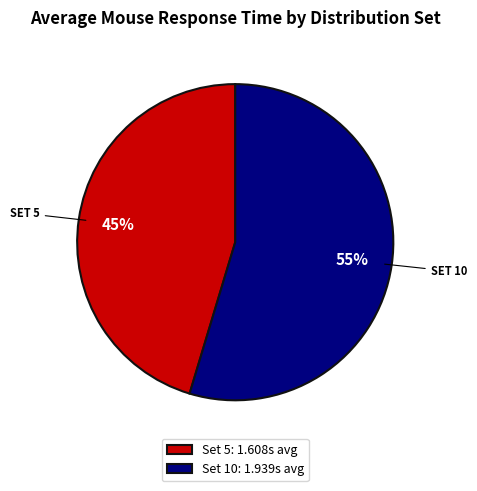

To the nearest percent, what portion does Set 10: 1.939s avg represent?

55%